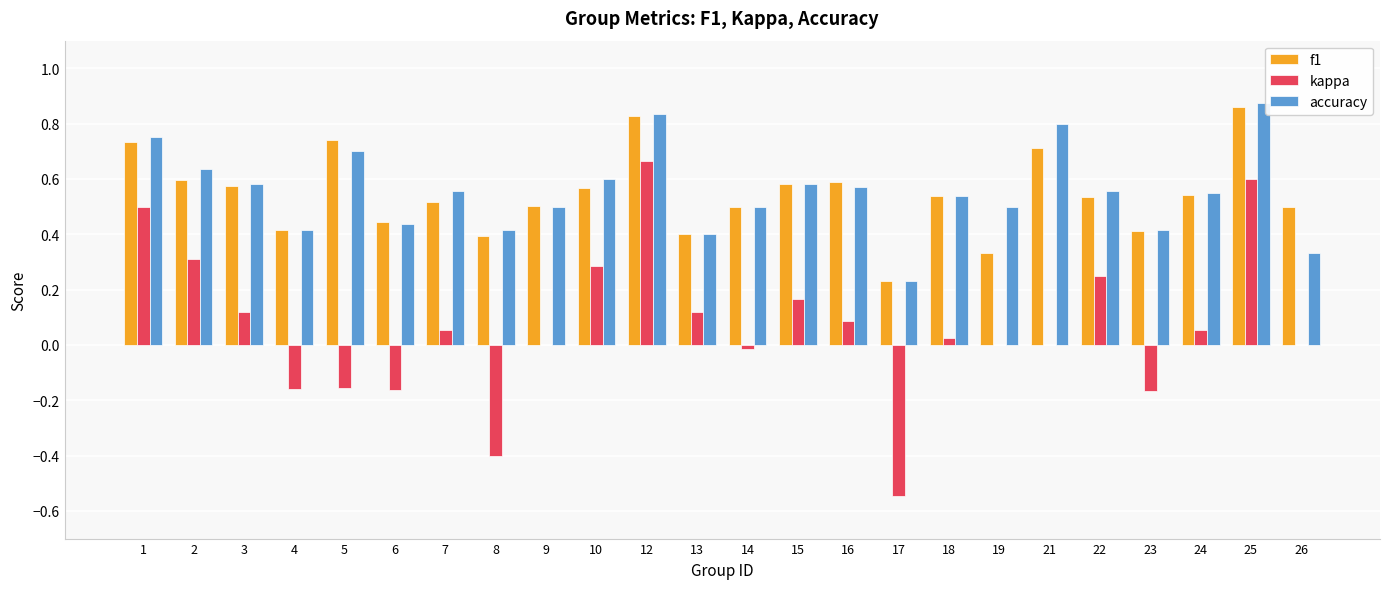

True or false: kappa has a value of 0.3 at 2.

True